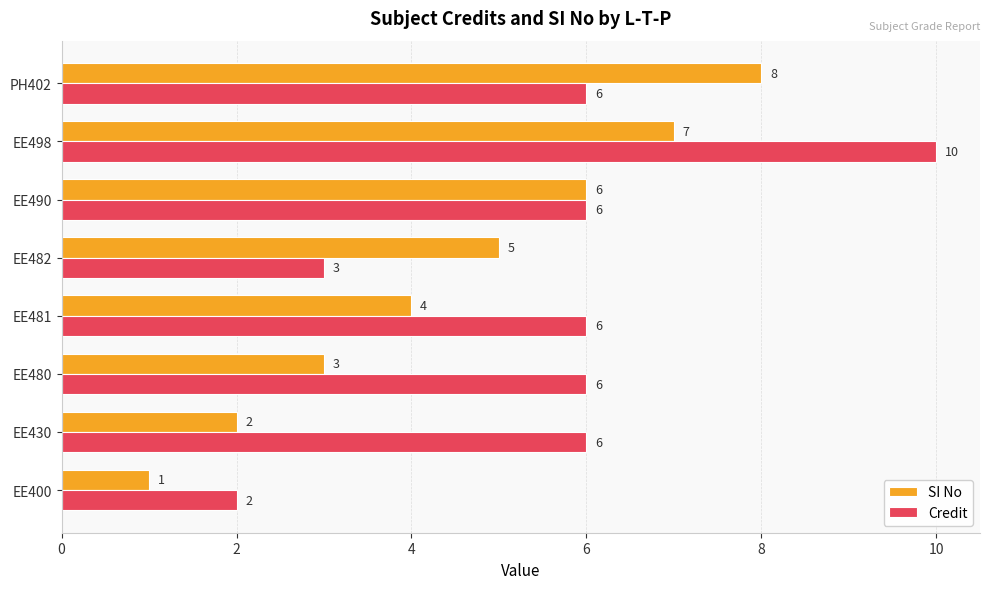

List the series in order of their peak value, lowest first.

SI No, Credit